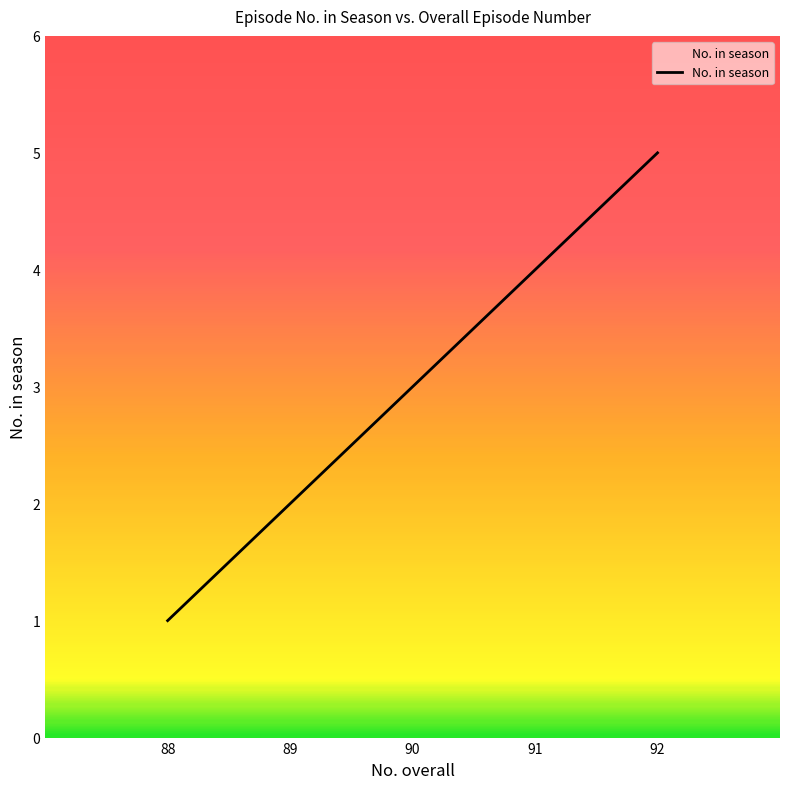

How many series are shown in this chart?

1